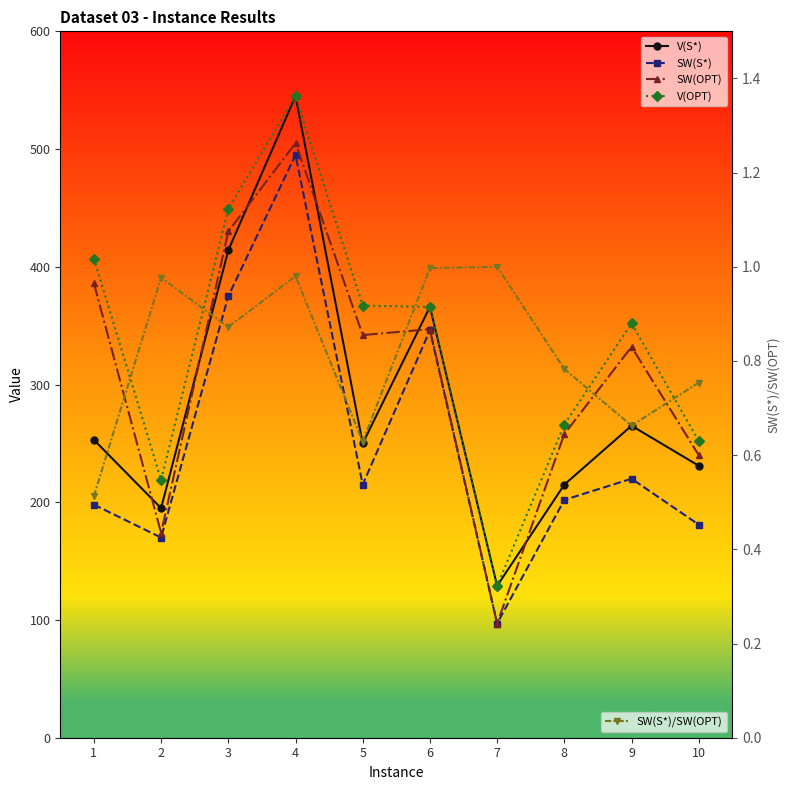

The value of V(S*) at 7 is 175.9. True or false?

False